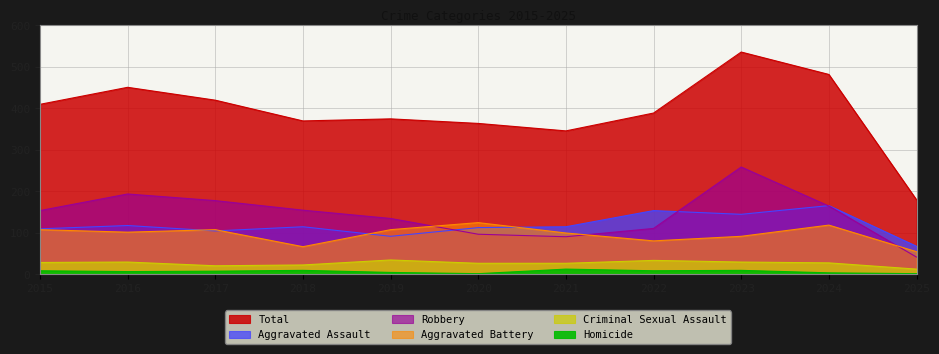

What is the total value across all series at 2020?

728